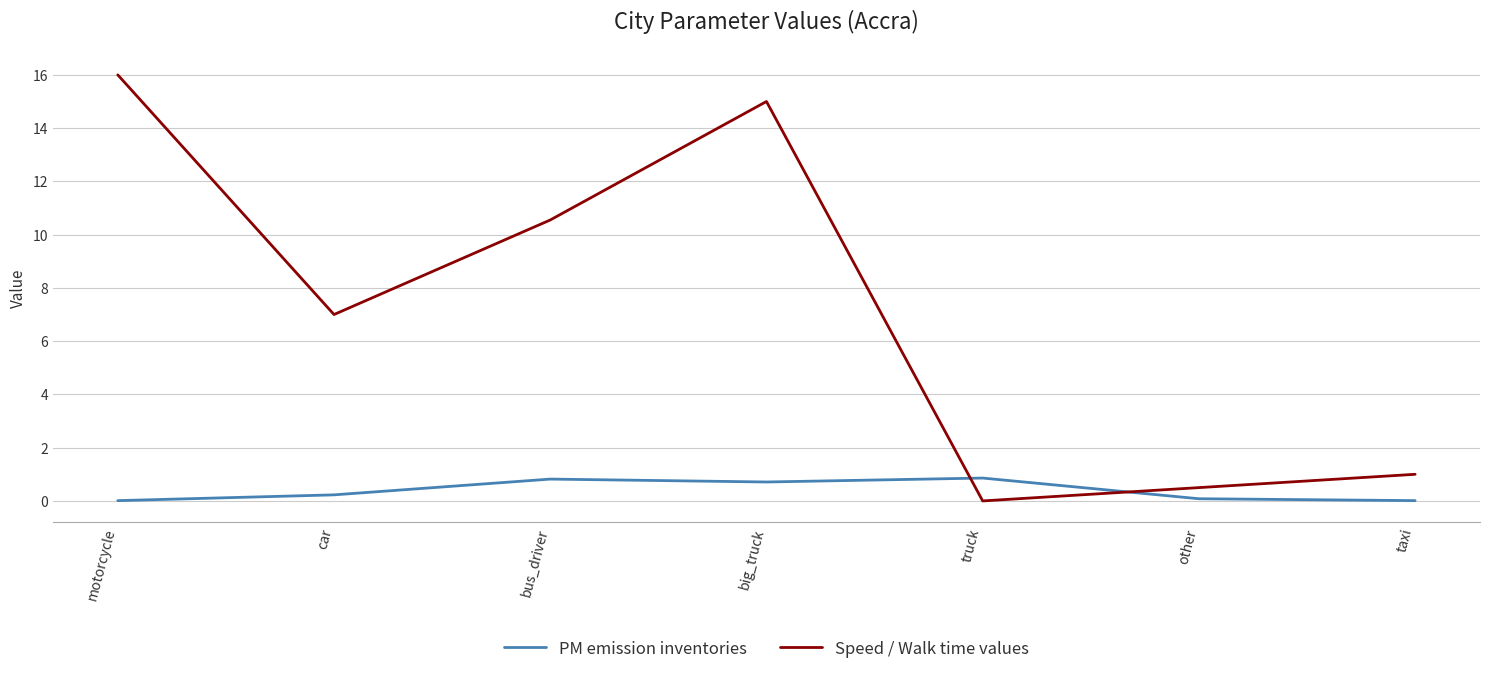

What position from the left is truck?

5